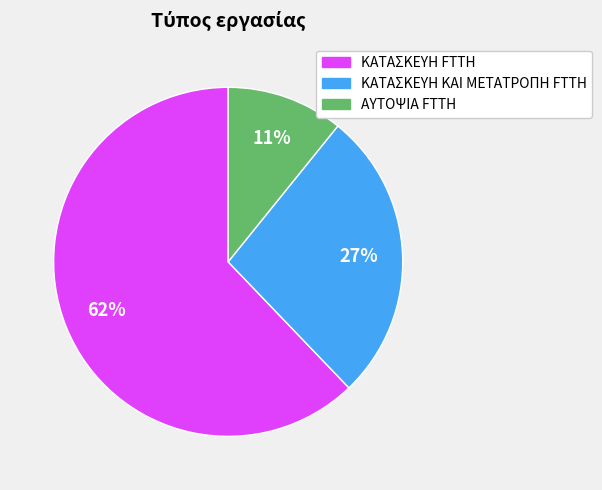

Combined, do ΚΑΤΑΣΚΕΥΗ FTTH and ΚΑΤΑΣΚΕΥΗ ΚΑΙ ΜΕΤΑΤΡΟΠΗ FTTH account for over 50%?

Yes